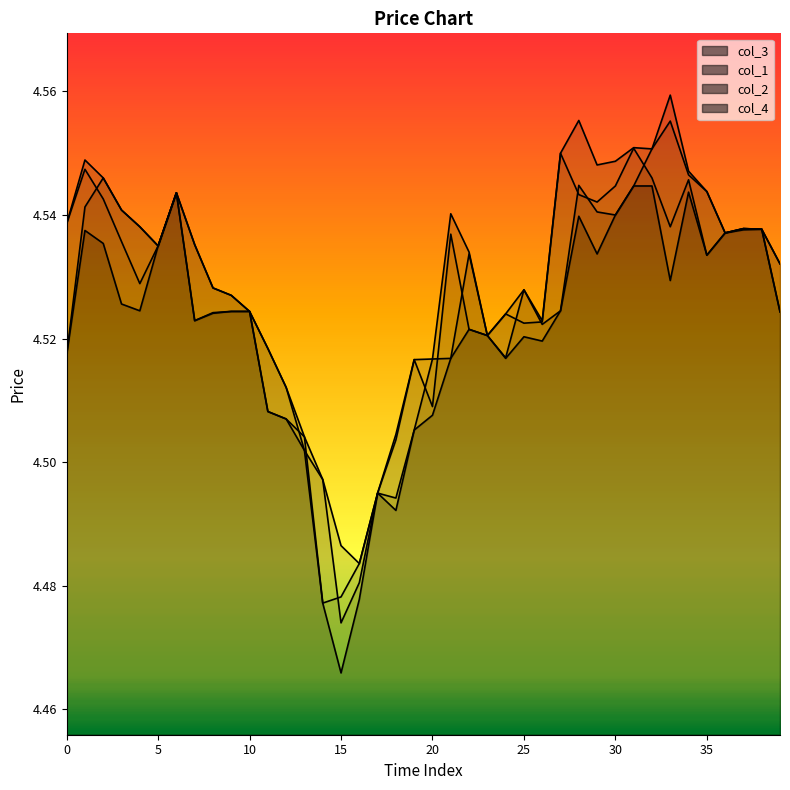

The col_2 series shows 4.5 at 0. True or false?

True